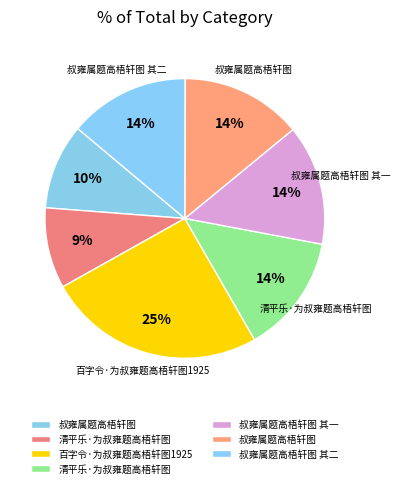

Rank the categories by value from lowest to highest.

清平乐·为叔雍题高梧轩图, 叔雍属题高梧轩图, 清平乐·为叔雍题高梧轩图, 叔雍属题高梧轩图 其一, 叔雍属题高梧轩图 其二, 叔雍属题高梧轩图, 百字令·为叔雍题高梧轩图1925